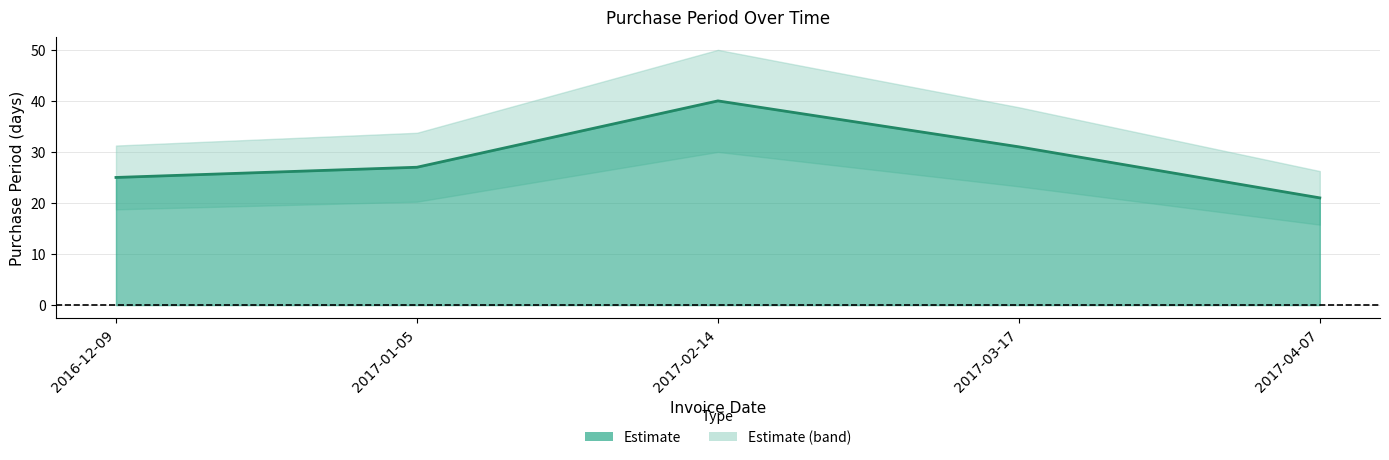

List the labels in order of value, largest first.

2017-02-14, 2017-03-17, 2017-01-05, 2016-12-09, 2017-04-07